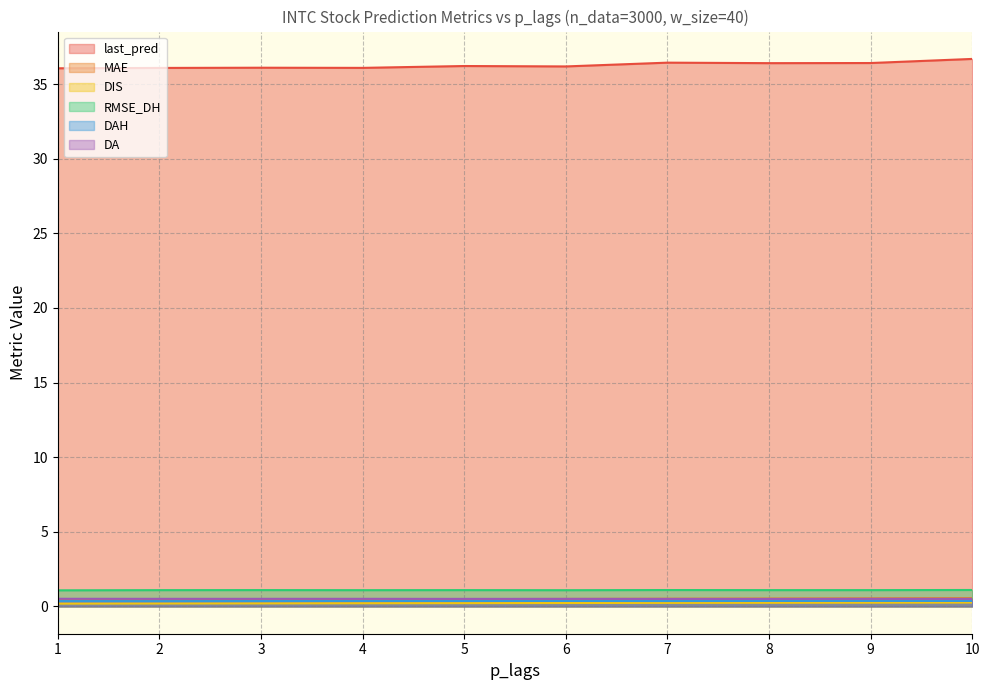

Which series has the largest total across all categories?

last_pred